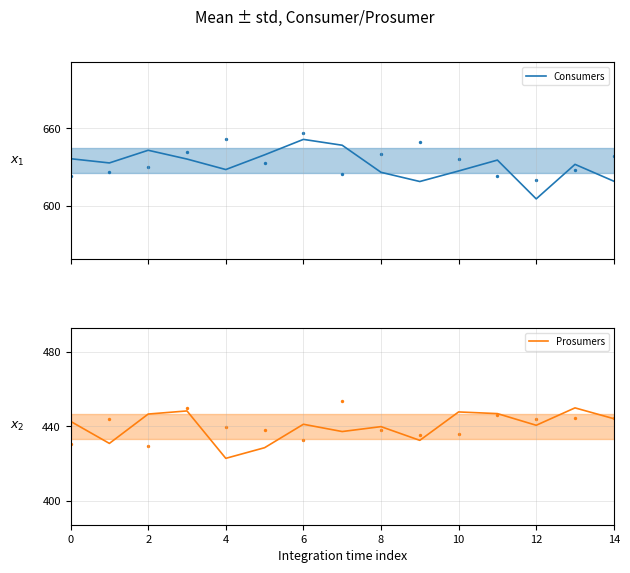

Which series has the largest total across all categories?

Consumers